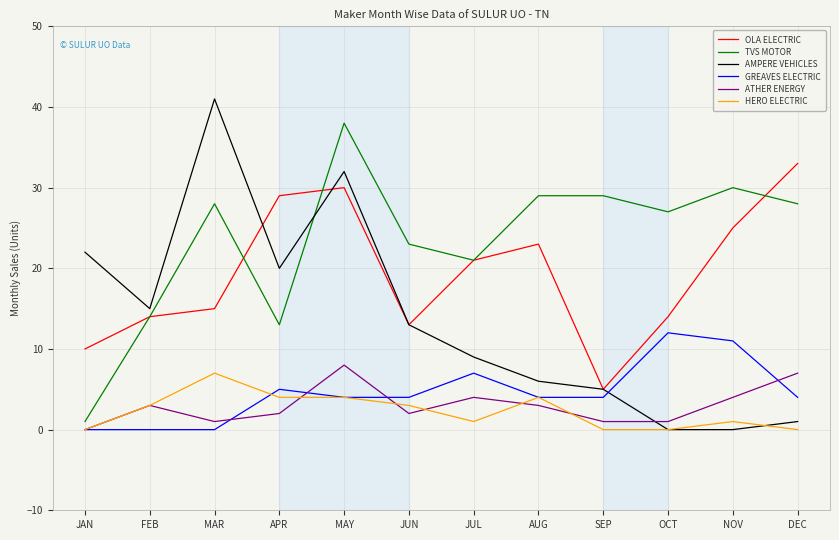

At which category is the sum across all series the highest?

MAY